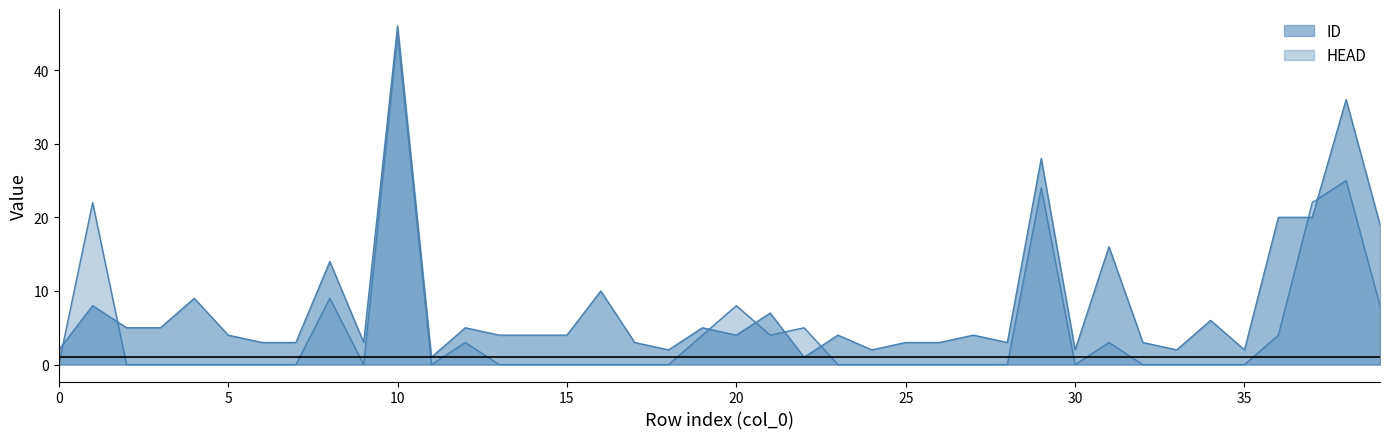

Where is the first local maximum for HEAD?

1